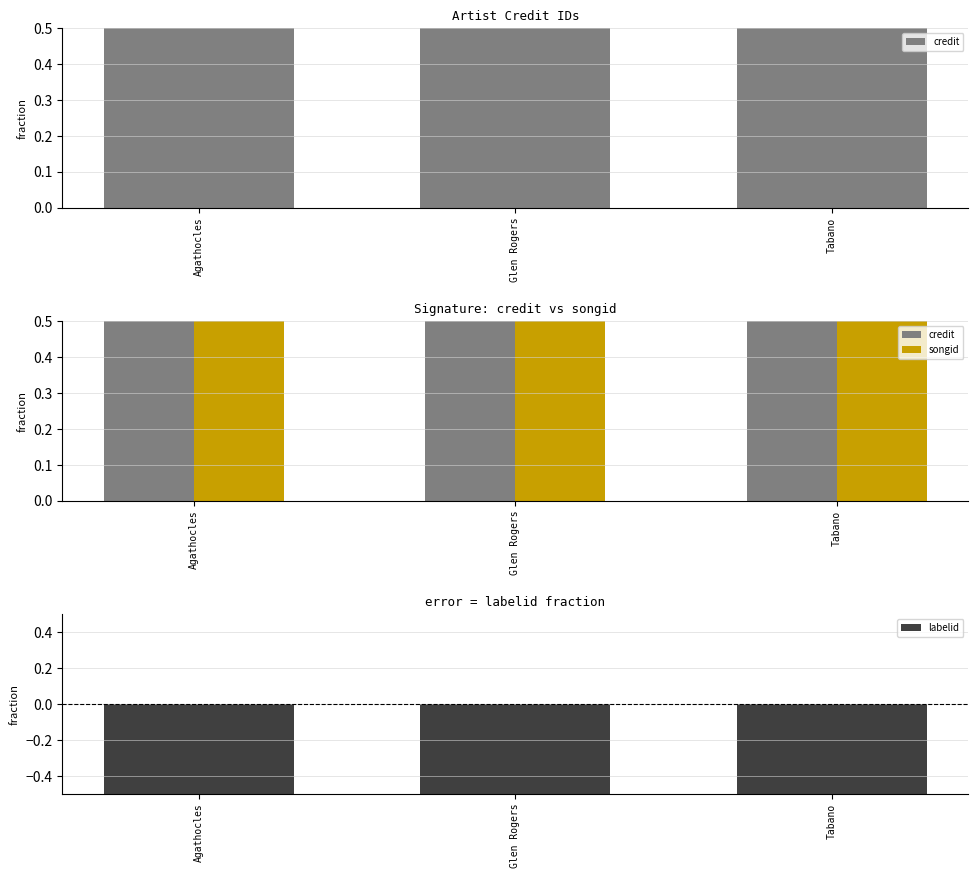

Where is songid nearest to the value 1?

Agathocles